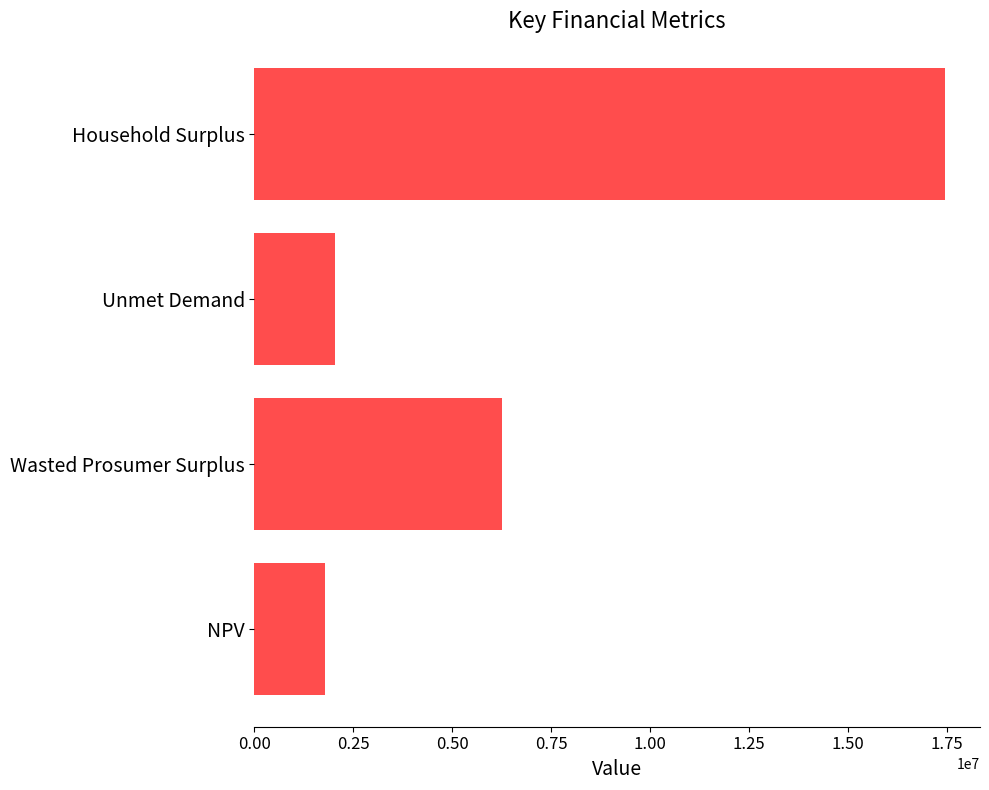

What is the change in value from NPV to Wasted Prosumer Surplus?

+4464046.4